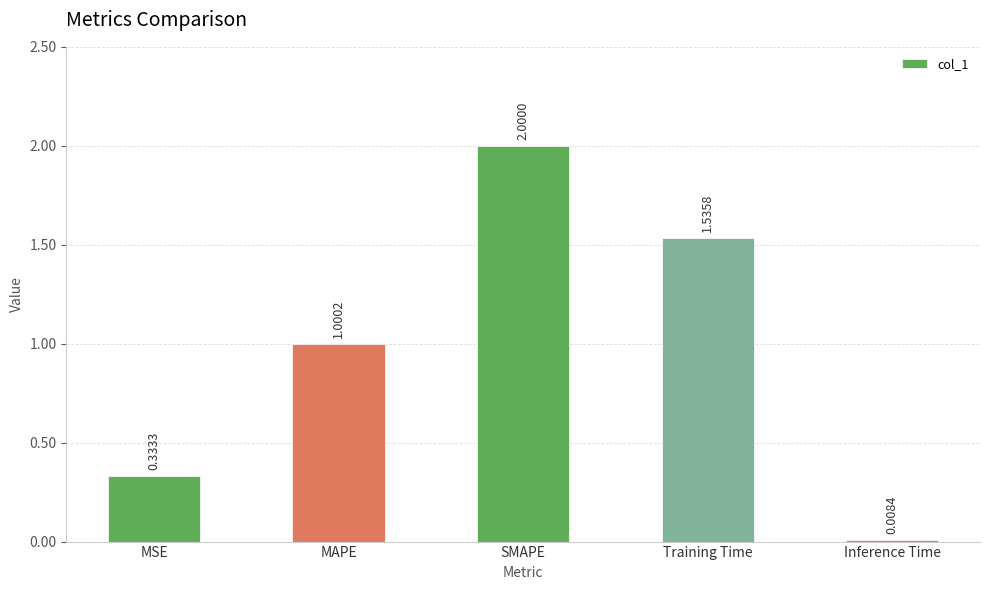

True or false: the data shows 0.6 at MAPE.

False